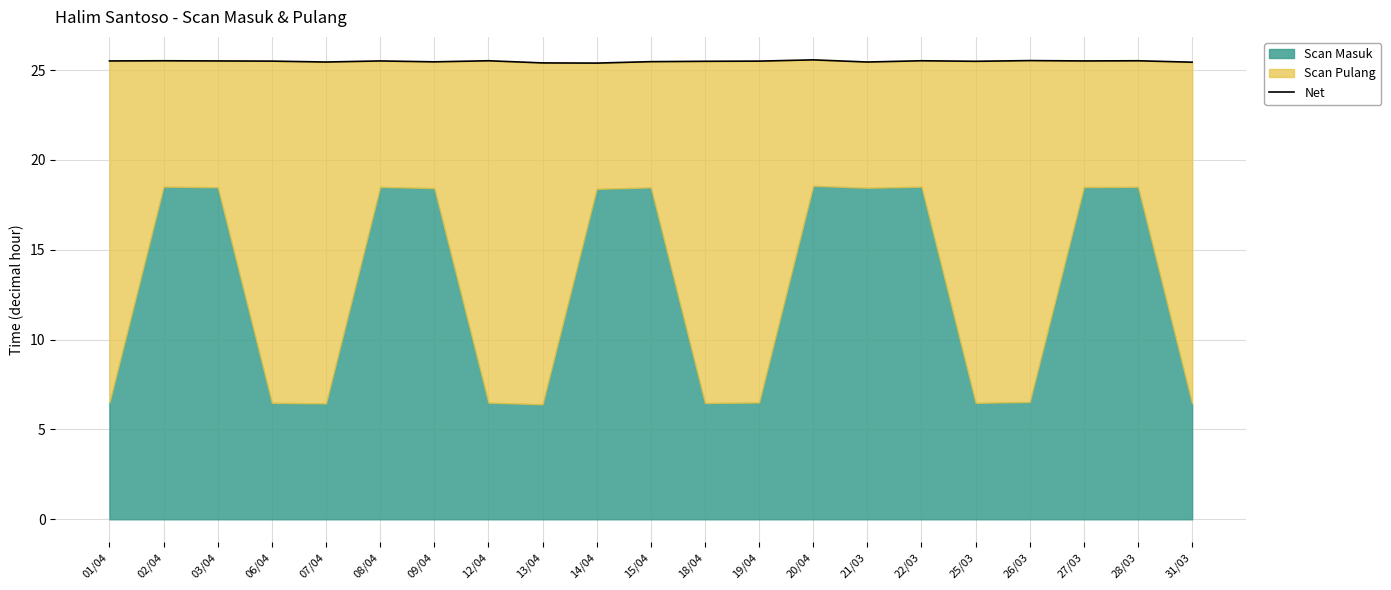

List the labels in order of value, largest first.

20/04, 26/03, 02/04, 12/04, 22/03, 28/03, 01/04, 03/04, 08/04, 27/03, 06/04, 19/04, 25/03, 18/04, 15/04, 09/04, 07/04, 21/03, 31/03, 13/04, 14/04